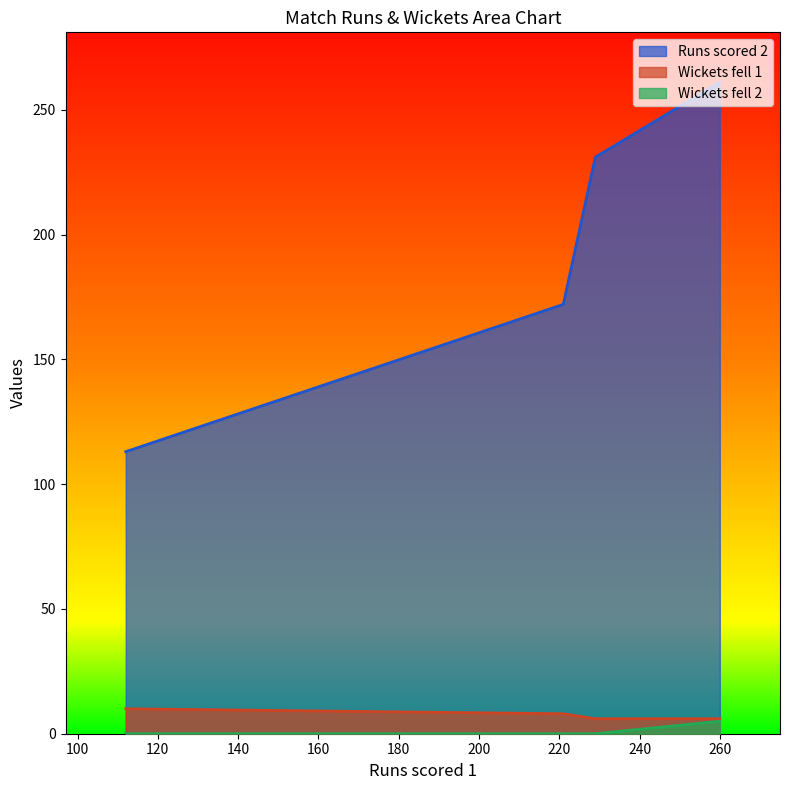

Which series has the largest total across all categories?

Runs scored 2